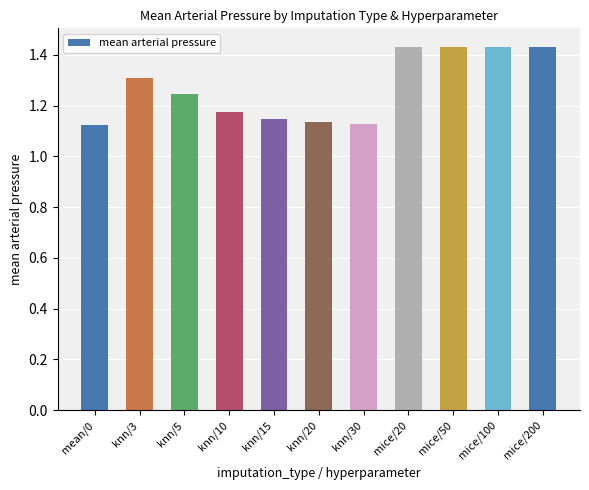

Approximately how many times larger is the value at mice/20 compared to mice/200?

1.0